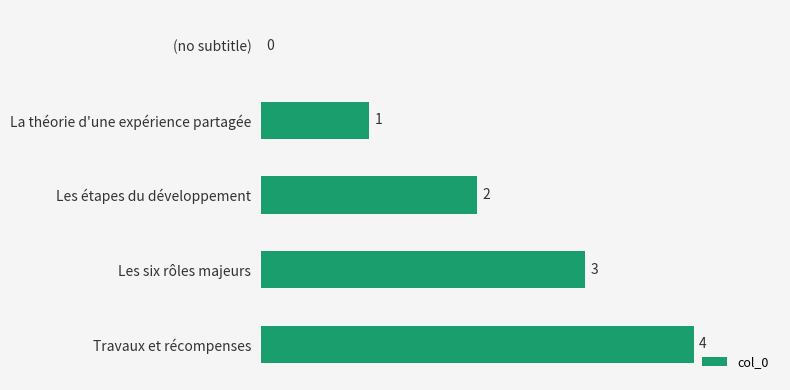

Which has a higher value, (no subtitle) or Les étapes du développement?

Les étapes du développement